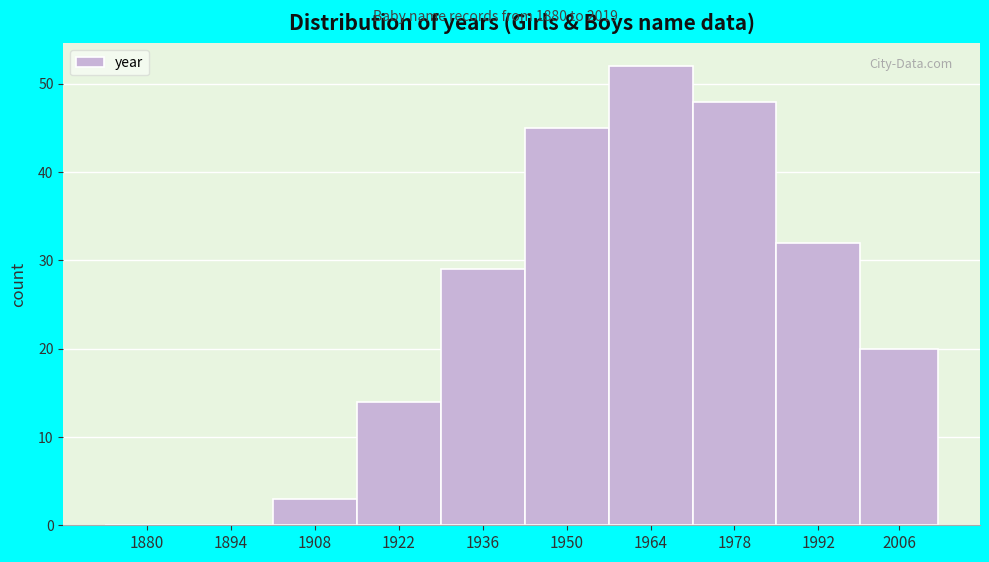

Reading left to right, transcribe all the data shown in this chart.

1880=0	1894=0	1908=3	1922=14	1936=29	1950=45	1964=52	1978=48	1992=32	2006=20